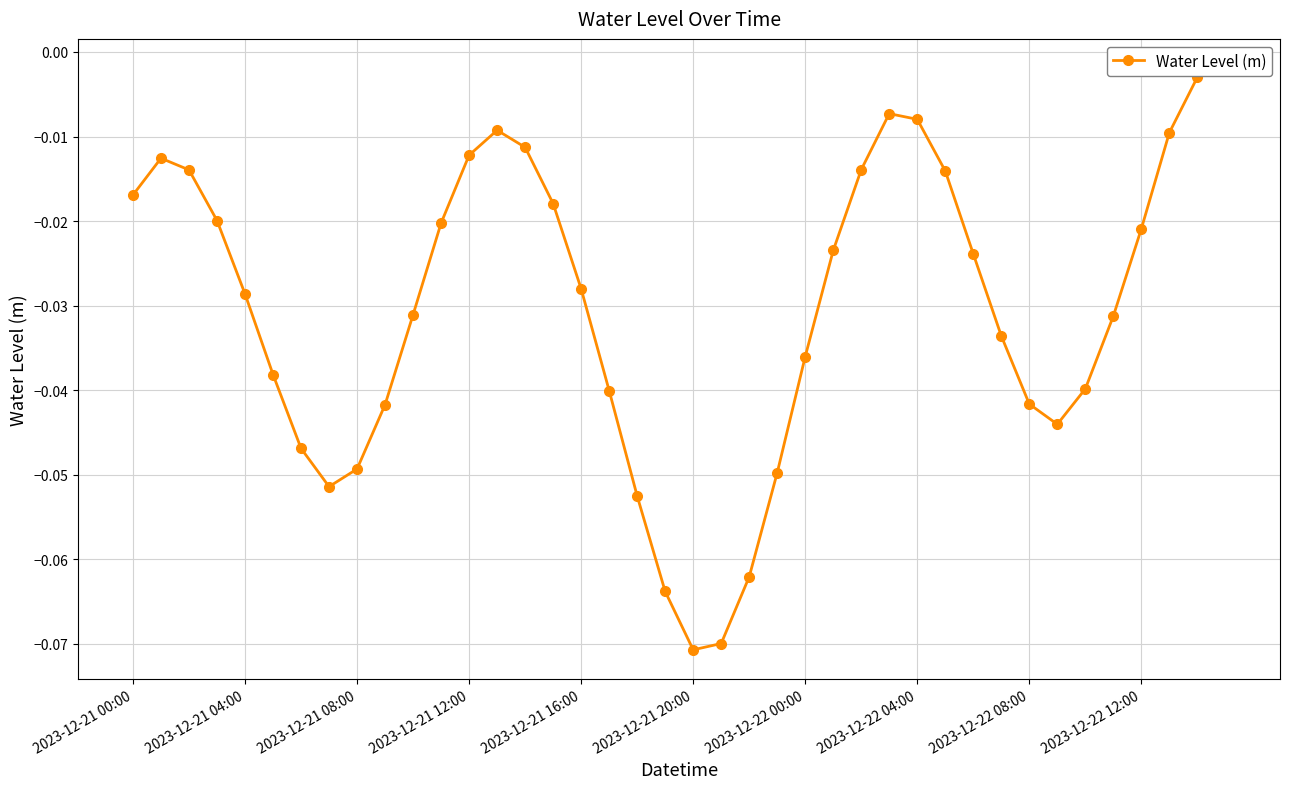

How many points are lower than both their immediate neighbors (excluding endpoints)?

3